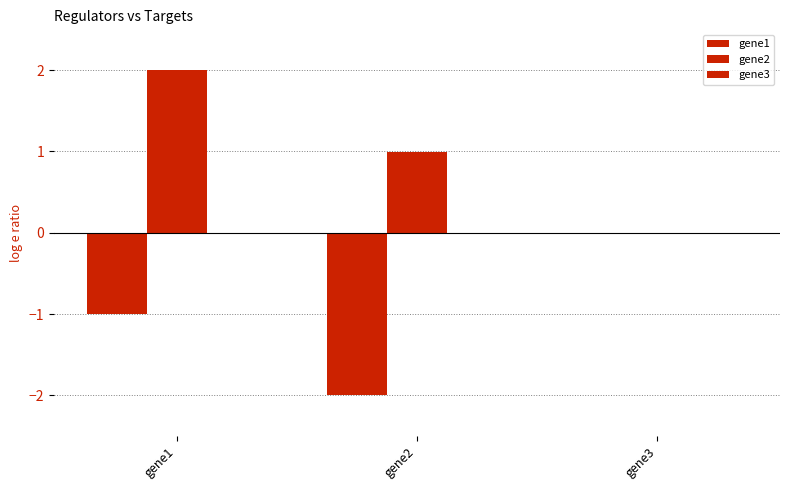

How many categories are shown in the chart?

3